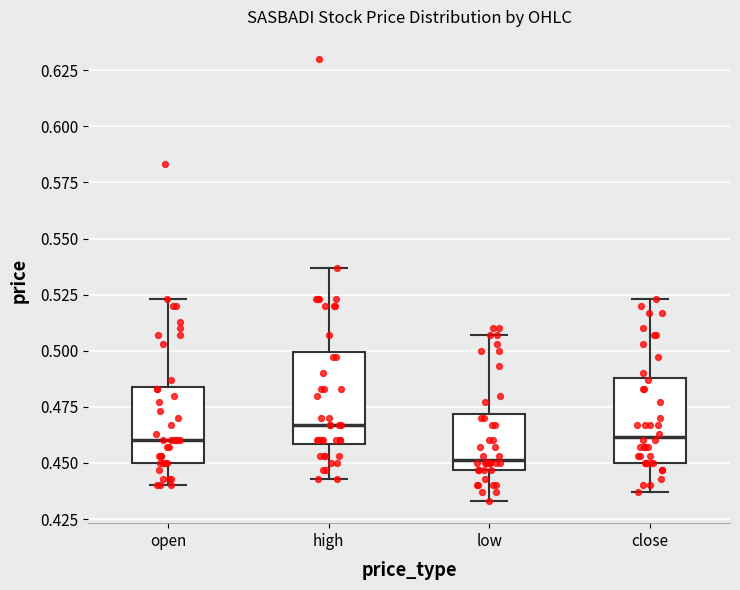

Where is the upper edge of the box for low on the y-axis? The values are not printed on the chart, so give them approximately, as read against the axis.

0.470